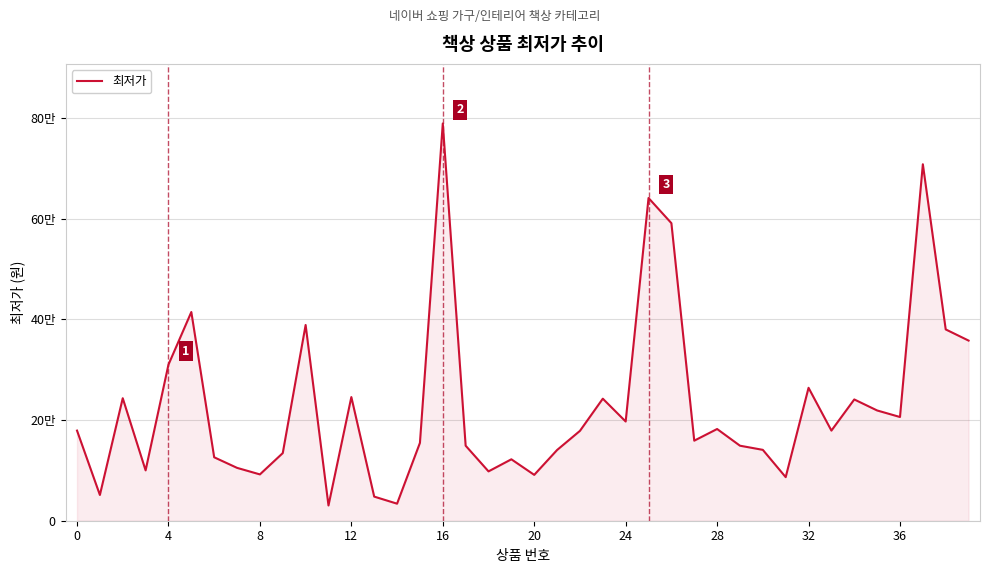

What is the maximum value shown in the chart?

789000